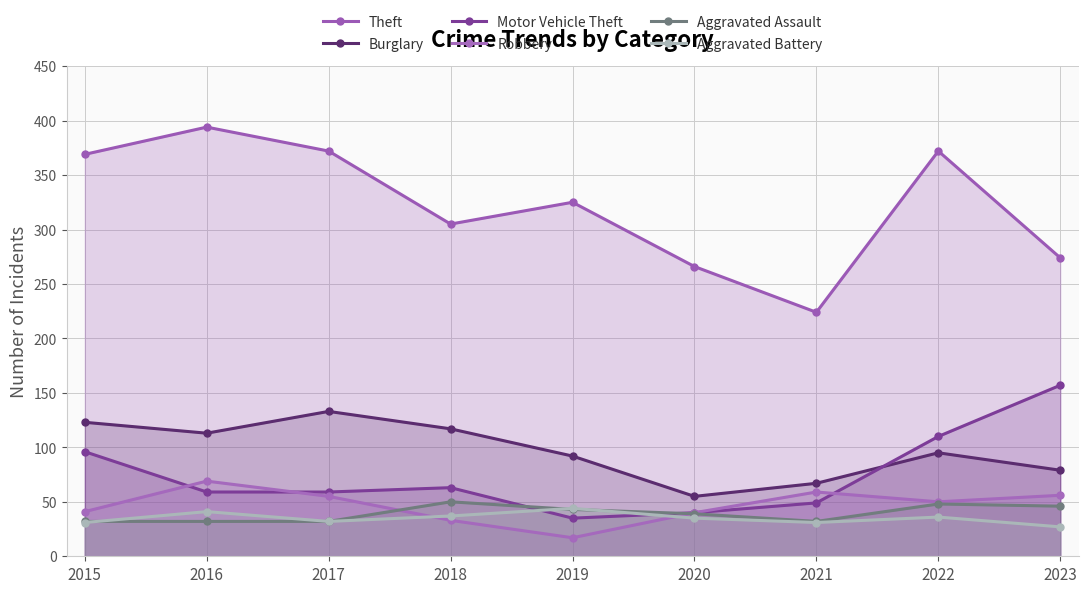

Is the value of Aggravated Battery at 2017 greater than the value of Theft at 2017?

No